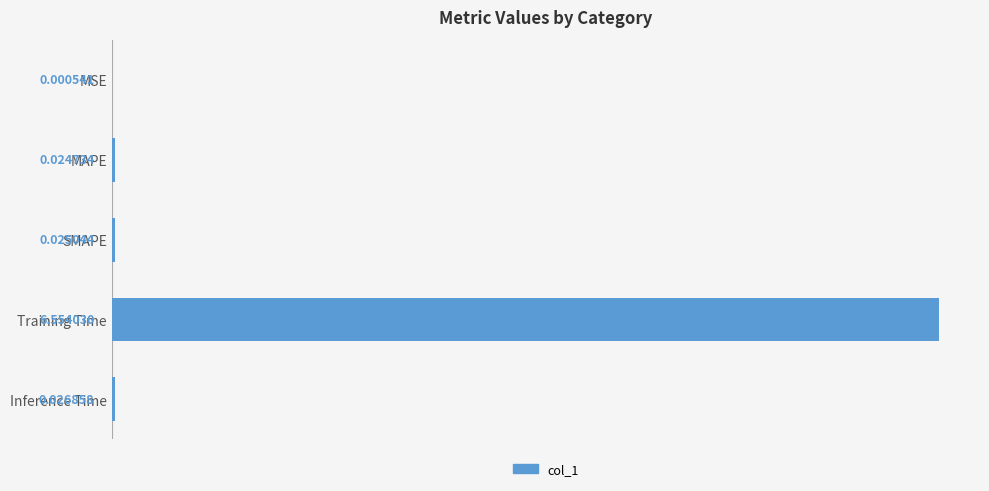

Between MSE and SMAPE, which is larger?

SMAPE